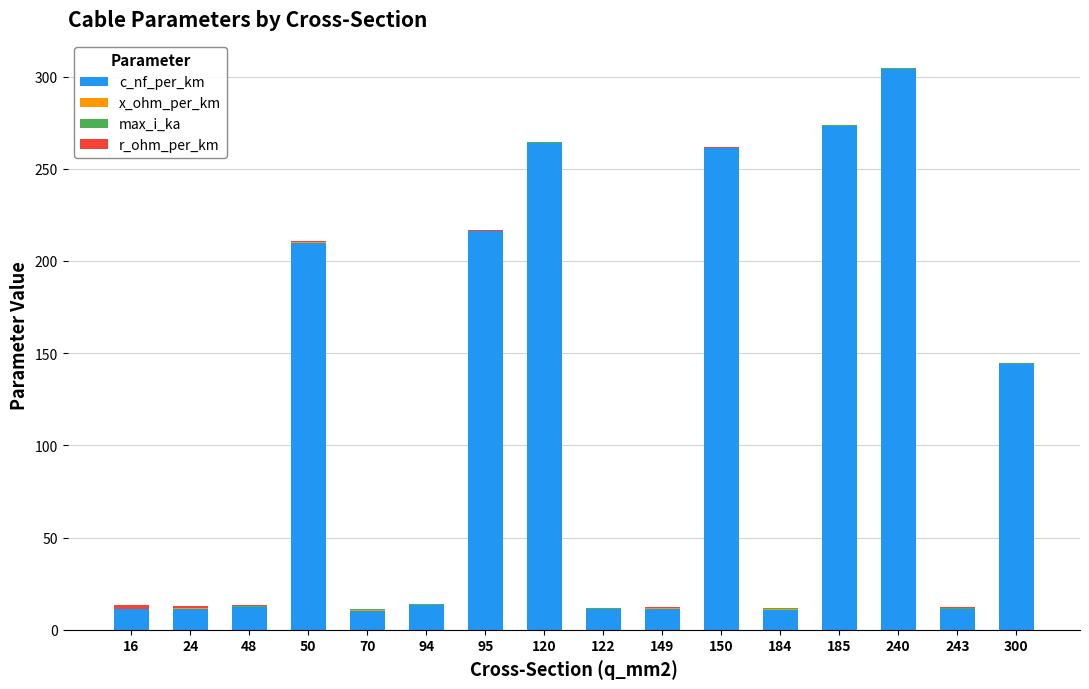

At which label does c_nf_per_km reach its peak?

240